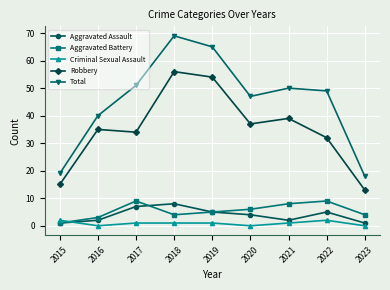

What are all the series names shown in the legend?

Aggravated Assault, Aggravated Battery, Criminal Sexual Assault, Robbery, Total